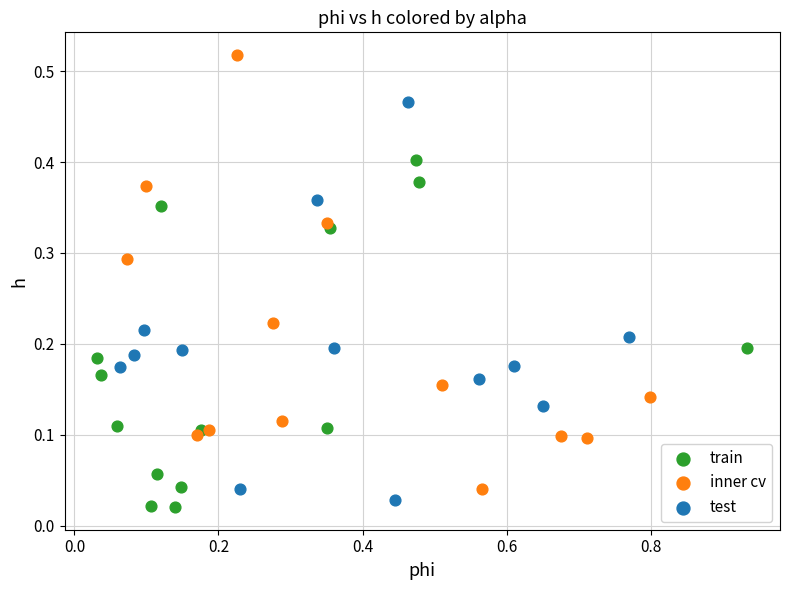

Which series contains the lowest Y value?

train